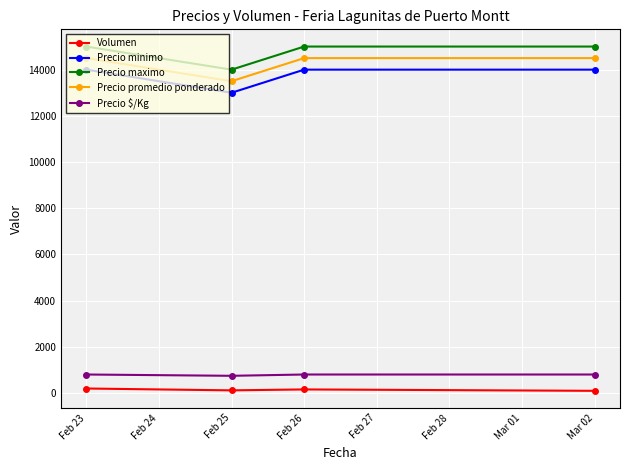

What is the total value across all series at Feb 26?

44466